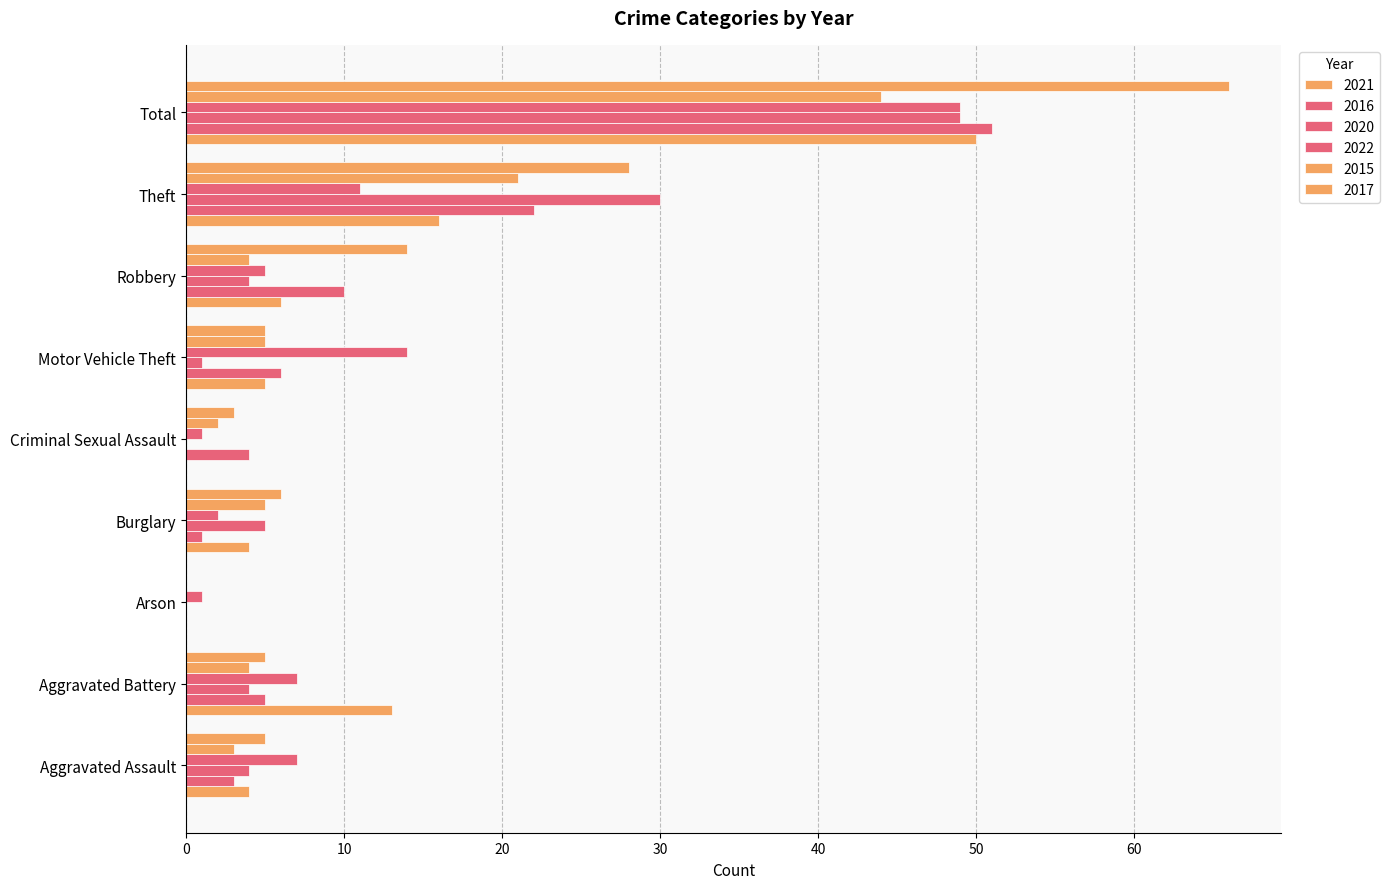

Reading right to left, what are all the values shown in this chart?

2021: Total=50	Theft=16	Robbery=6	Motor Vehicle Theft=5	Criminal Sexual Assault=0	Burglary=4	Arson=0	Aggravated Battery=13	Aggravated Assault=4
2016: Total=51	Theft=22	Robbery=10	Motor Vehicle Theft=6	Criminal Sexual Assault=4	Burglary=1	Arson=0	Aggravated Battery=5	Aggravated Assault=3
2020: Total=49	Theft=30	Robbery=4	Motor Vehicle Theft=1	Criminal Sexual Assault=0	Burglary=5	Arson=0	Aggravated Battery=4	Aggravated Assault=4
2022: Total=49	Theft=11	Robbery=5	Motor Vehicle Theft=14	Criminal Sexual Assault=1	Burglary=2	Arson=1	Aggravated Battery=7	Aggravated Assault=7
2015: Total=44	Theft=21	Robbery=4	Motor Vehicle Theft=5	Criminal Sexual Assault=2	Burglary=5	Arson=0	Aggravated Battery=4	Aggravated Assault=3
2017: Total=66	Theft=28	Robbery=14	Motor Vehicle Theft=5	Criminal Sexual Assault=3	Burglary=6	Arson=0	Aggravated Battery=5	Aggravated Assault=5